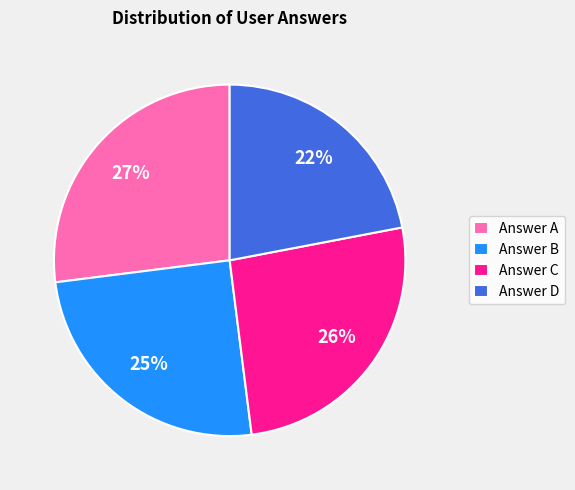

To the nearest percent, what portion does Answer A represent?

27%